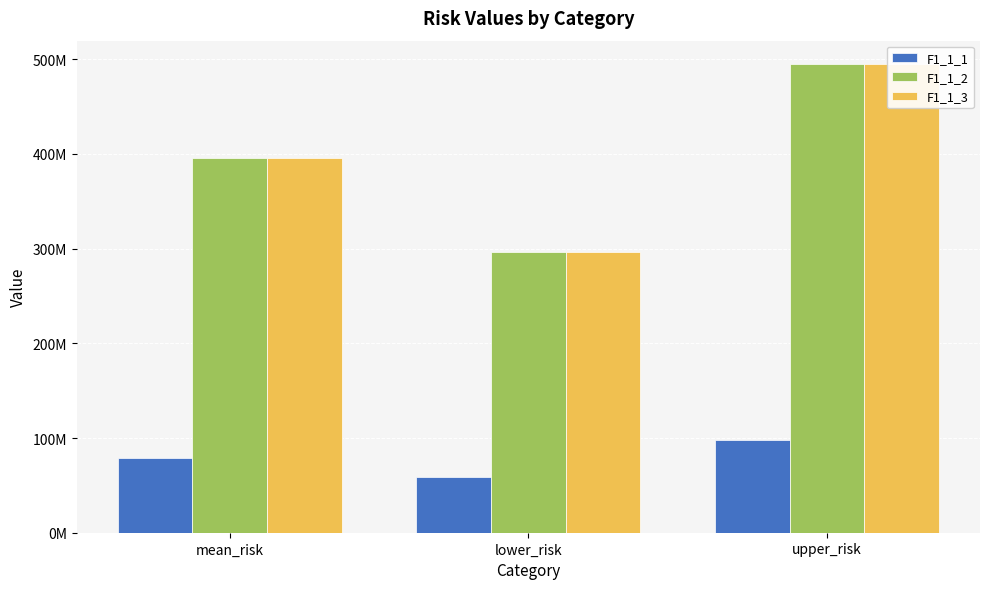

How many groups of bars are there?

3